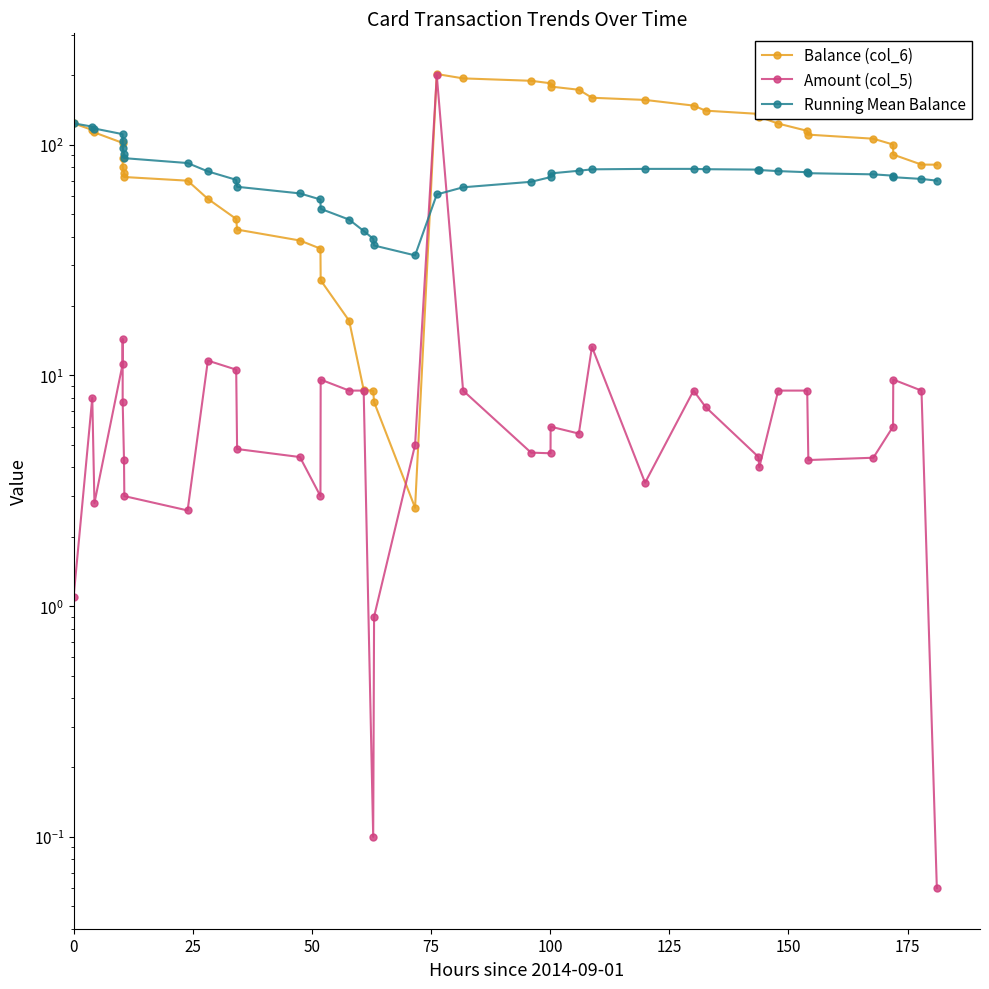

Which series has the widest spread of values?

Balance (col_6)